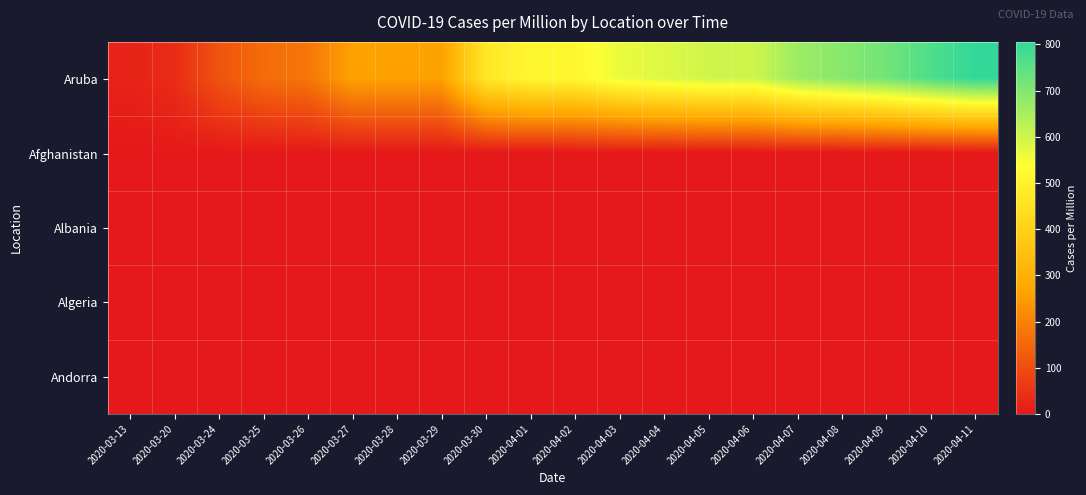

How many series are shown in this chart?

5